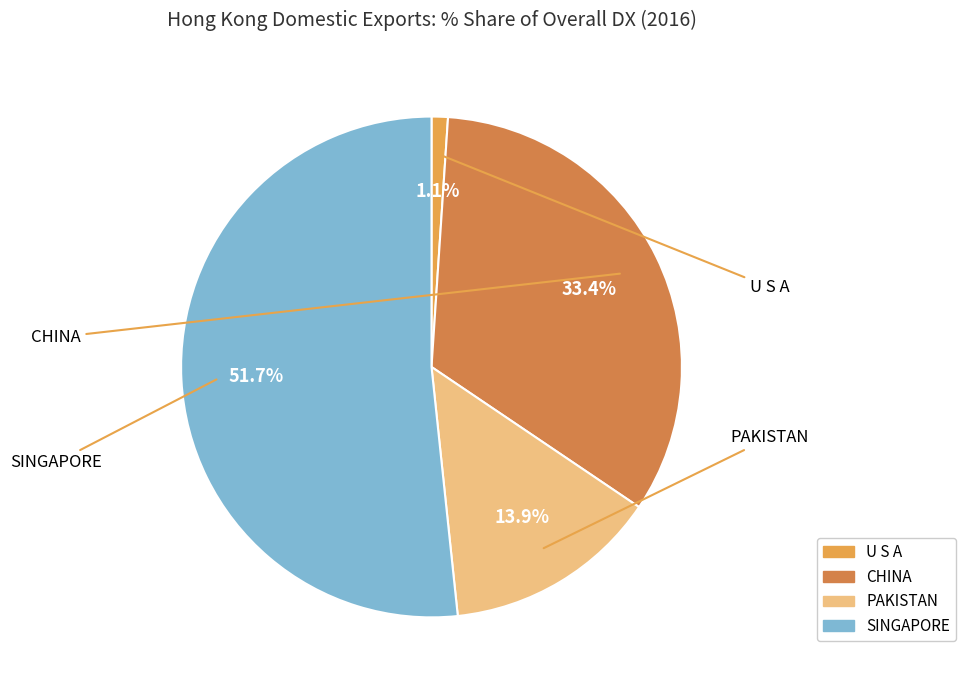

Count the number of slices in the pie.

4